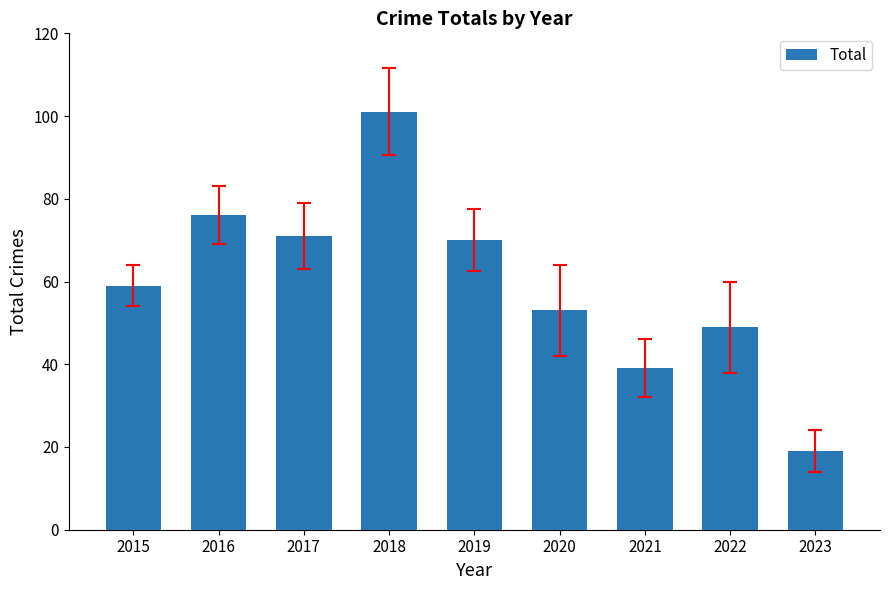

What is the value of the 9th bar from the left?

19